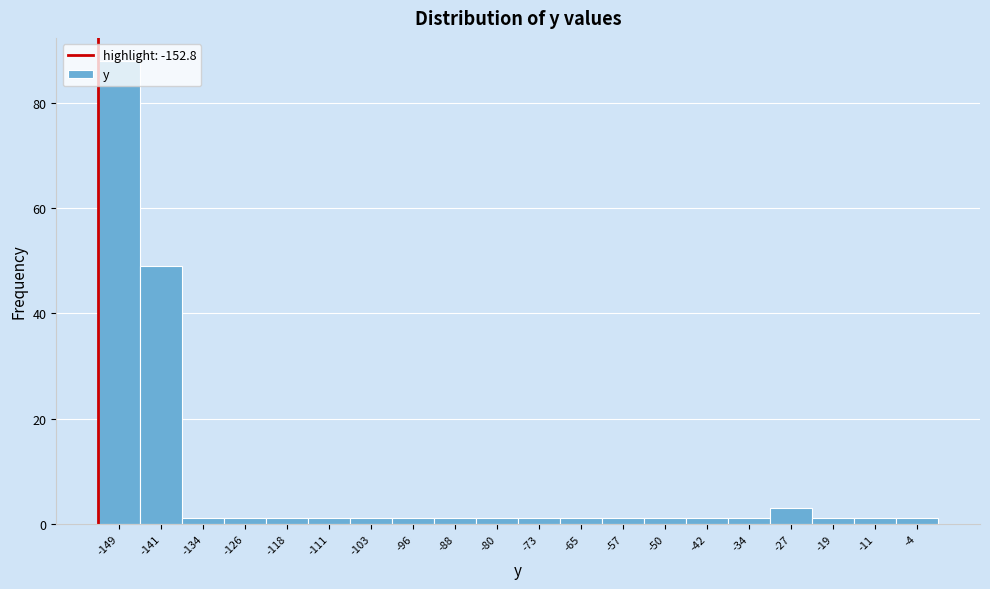

Reading left to right, transcribe this chart: for each bar, give the range it covers on the x-axis and its height. Neither the bar edges nor the heights are printed on the chart, so give them approximately, as read against the axes.

-153 to -145: 88
-145 to -138: 50
-138 to -130: under 2
-130 to -122: under 2
-122 to -115: under 2
-115 to -107: under 2
-107 to -99: under 2
-99 to -92: under 2
-92 to -84: under 2
-84 to -76: under 2
-76 to -69: under 2
-69 to -61: under 2
-61 to -53: under 2
-53 to -46: under 2
-46 to -38: under 2
-38 to -31: under 2
-31 to -23: 4
-23 to -15: under 2
-15 to -8: under 2
-8 to 0: under 2